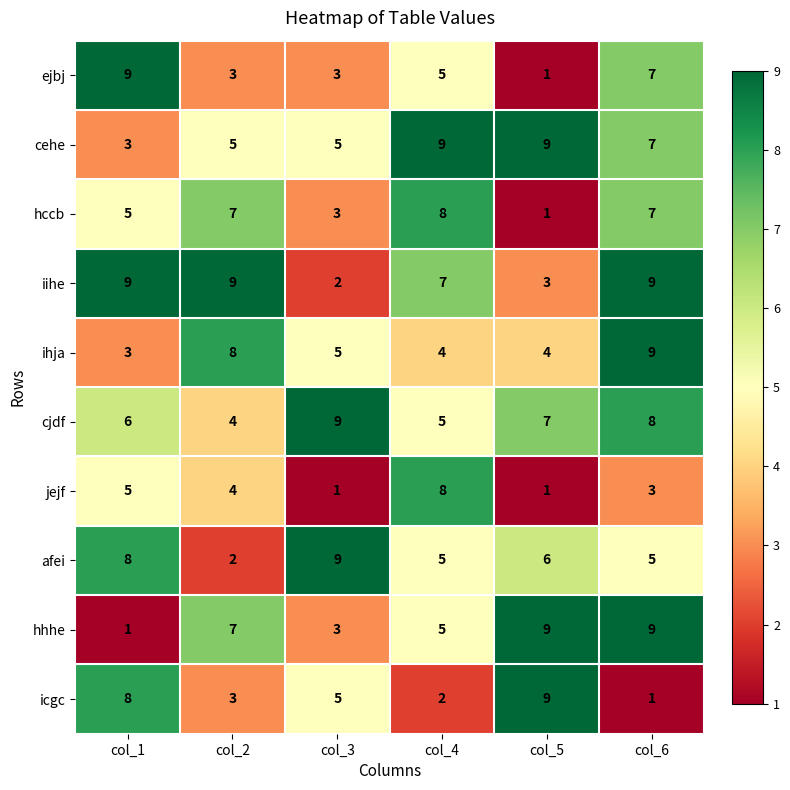

What is the total value across all series at col_2?

52